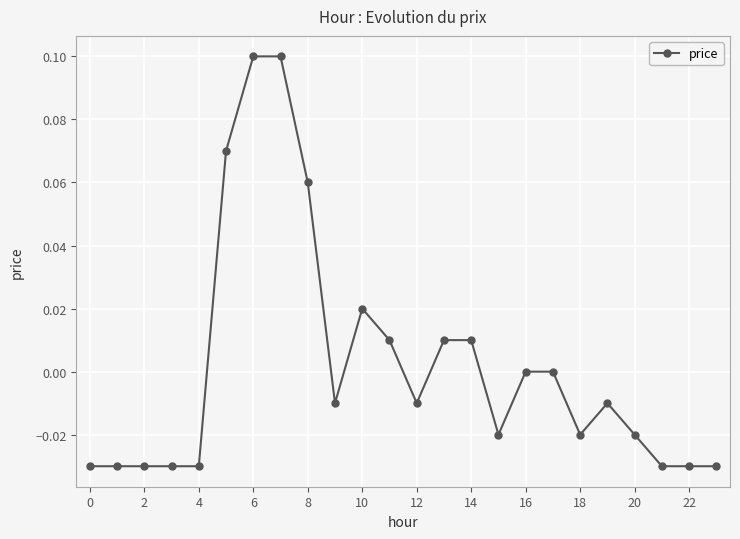

True or false: there are more than 1 points higher than both neighbors.

True